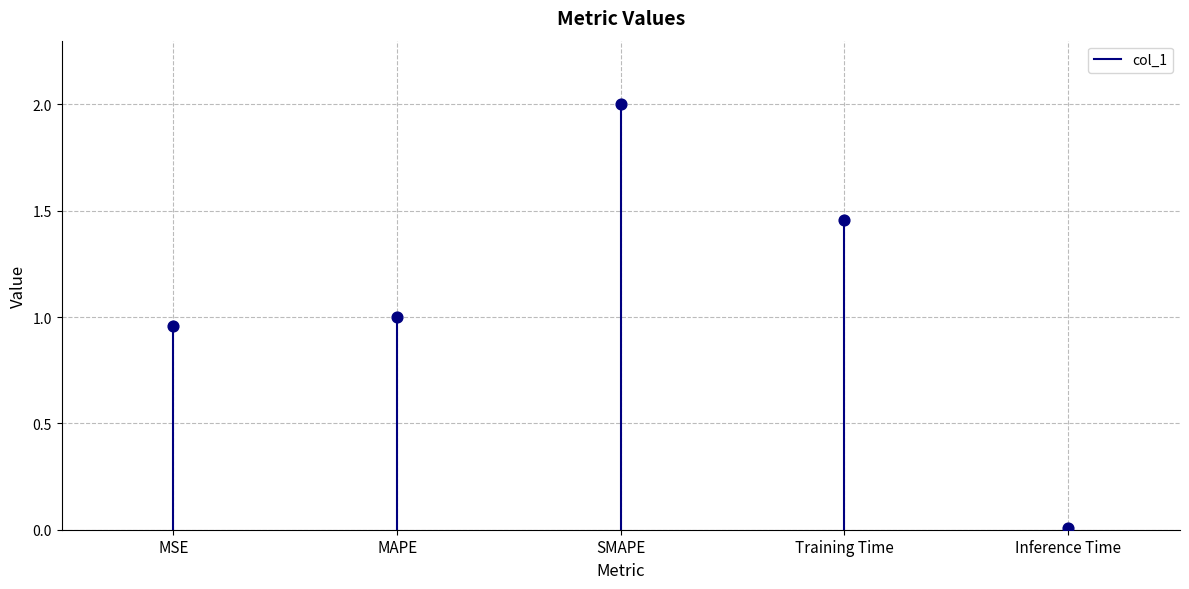

What is the average Y value?

1.1